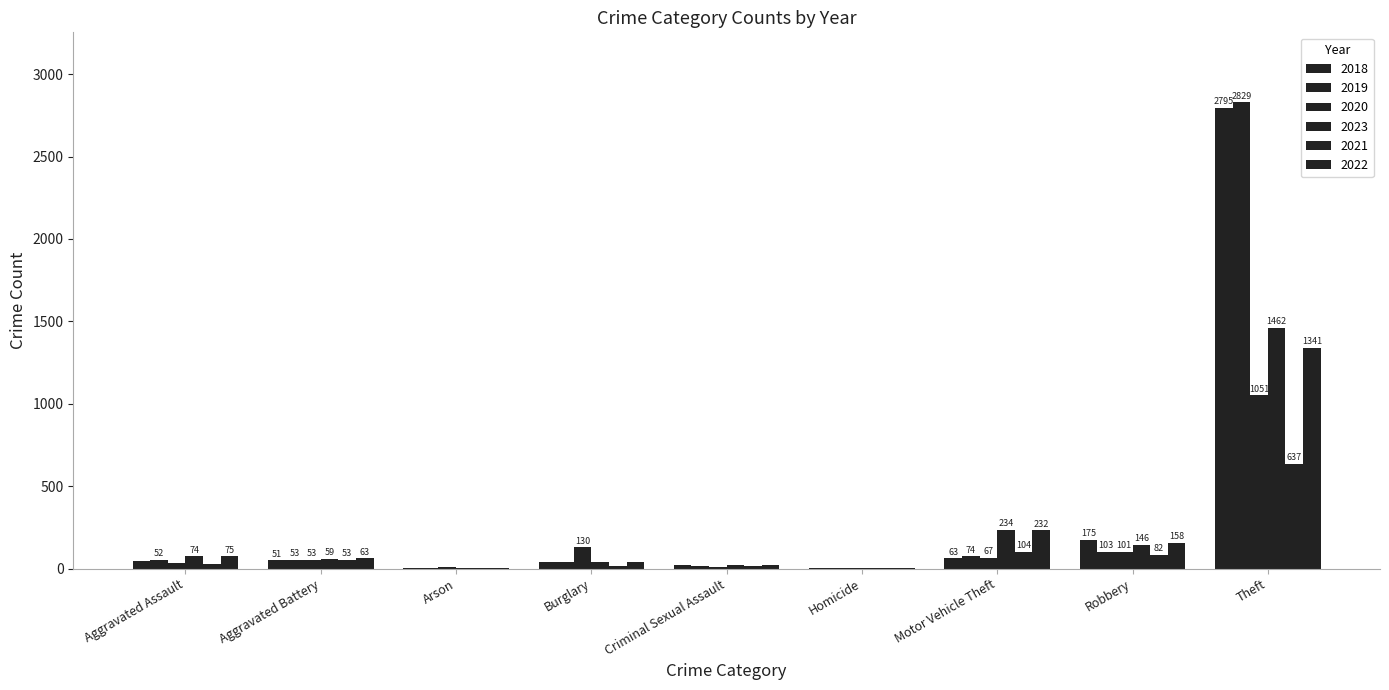

Reading right to left, list all the values displayed in this chart.

2018: 2795	175	63	1	20	39	2	51	48
2019: 2829	103	74	2	18	40	1	53	52
2020: 1051	101	67	3	8	130	13	53	36
2023: 1462	146	234	2	20	40	1	59	74
2021: 637	82	104	2	15	15	6	53	28
2022: 1341	158	232	2	23	42	2	63	75